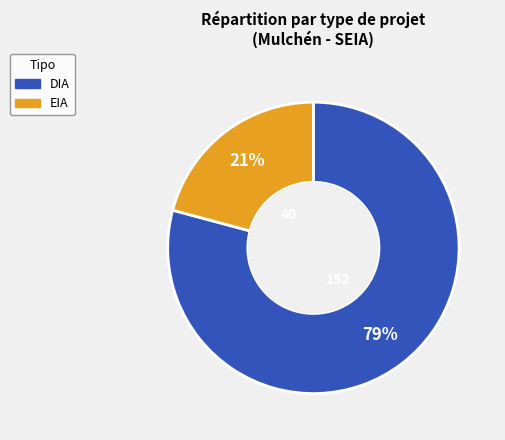

Is the sum of EIA and DIA greater than half?

Yes